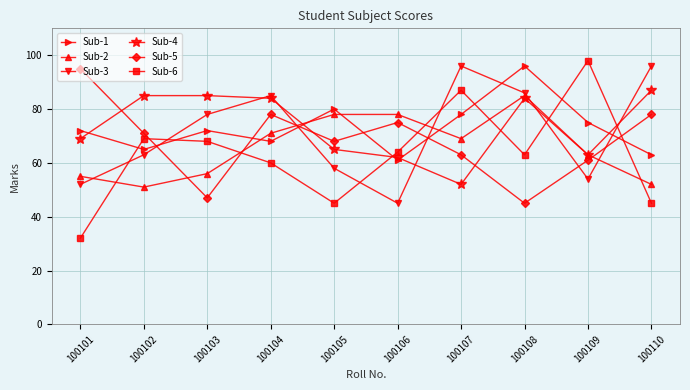

Read the Sub-3 value at 100102.

63